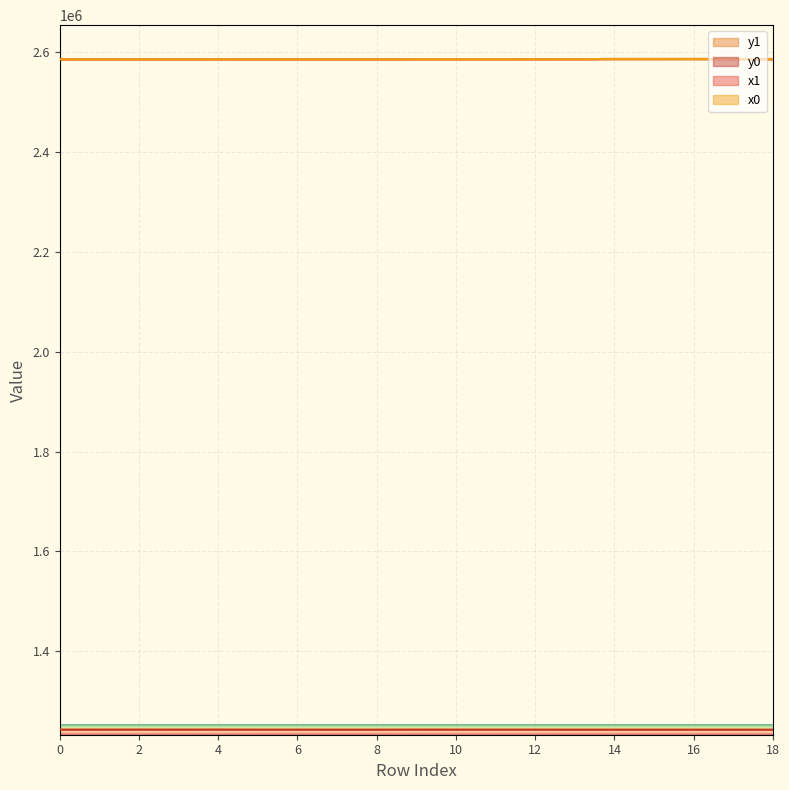

What is the sum of all x1 values?

49133422.7